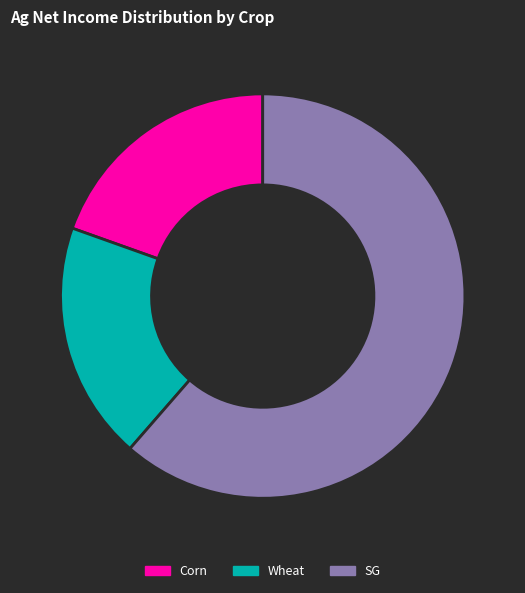

Which category has the biggest portion of the pie?

SG